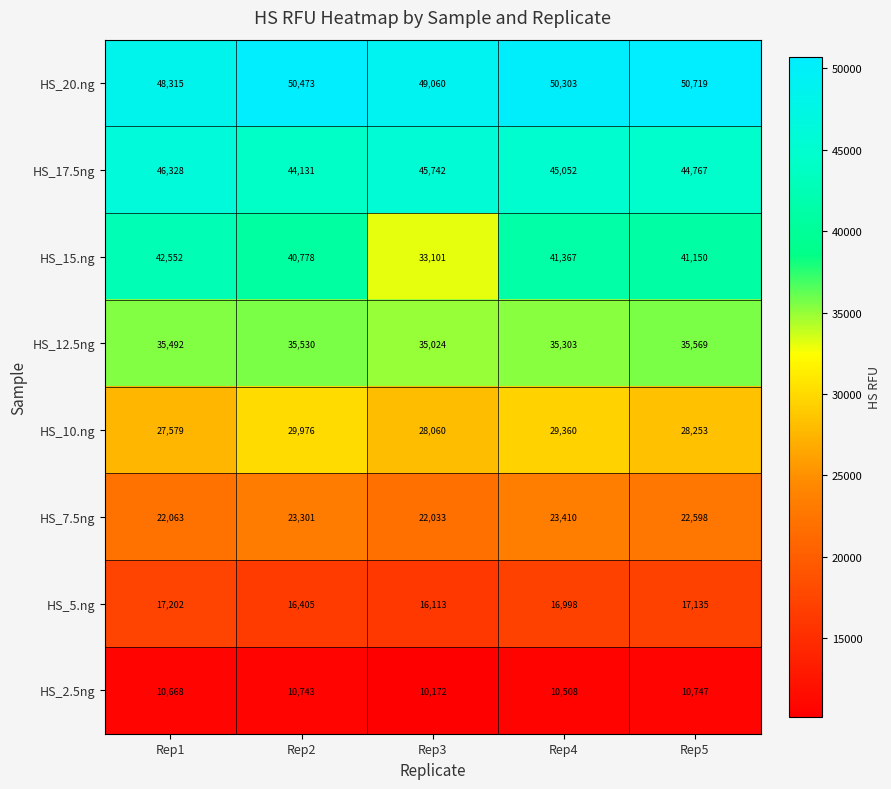

What is the sum of the HS_2.5ng values at Rep3 and Rep1?

20840